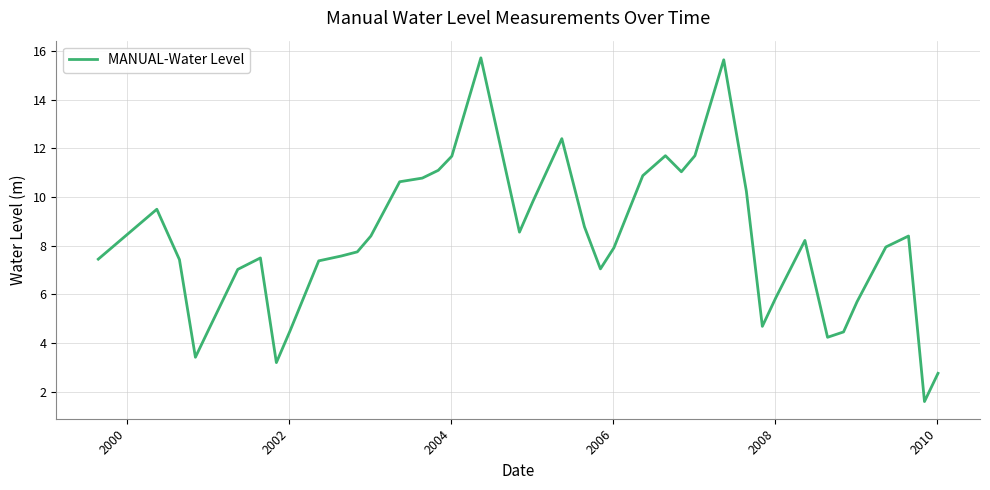

What is the difference between the maximum and minimum values?

14.1